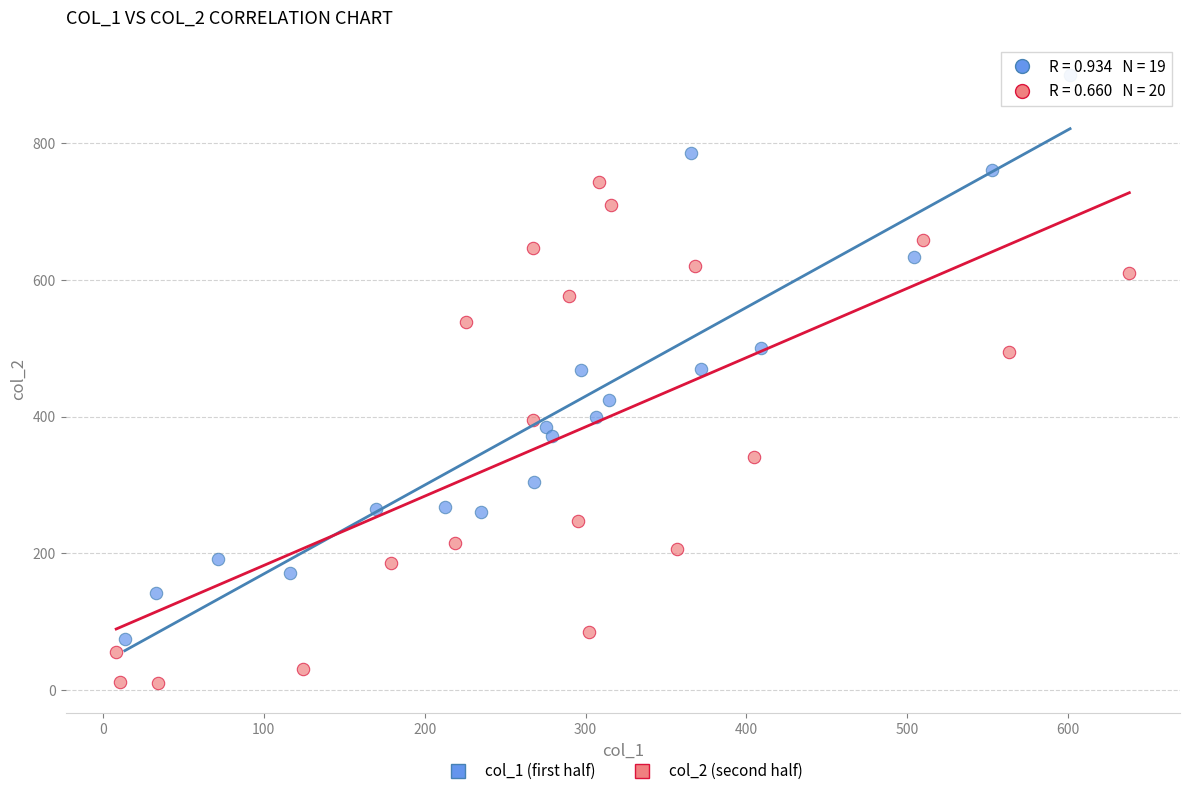

What are all the series names shown in the legend?

col_1 (first half), col_2 (second half)